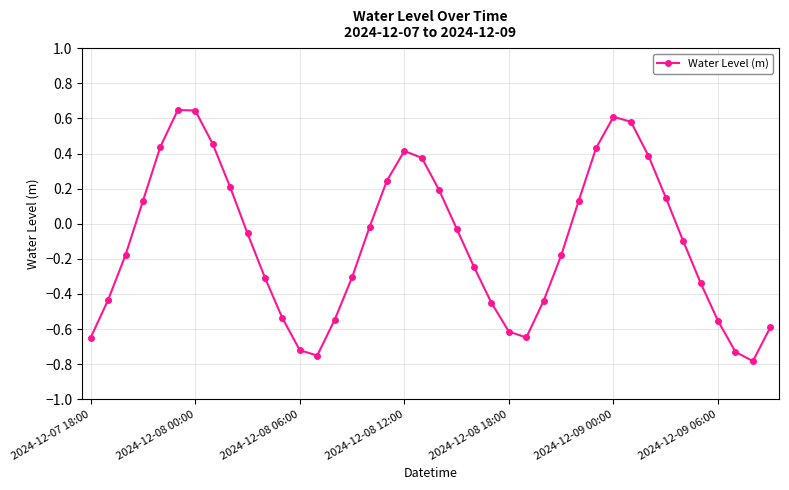

What is the sum of all values?

-4.2